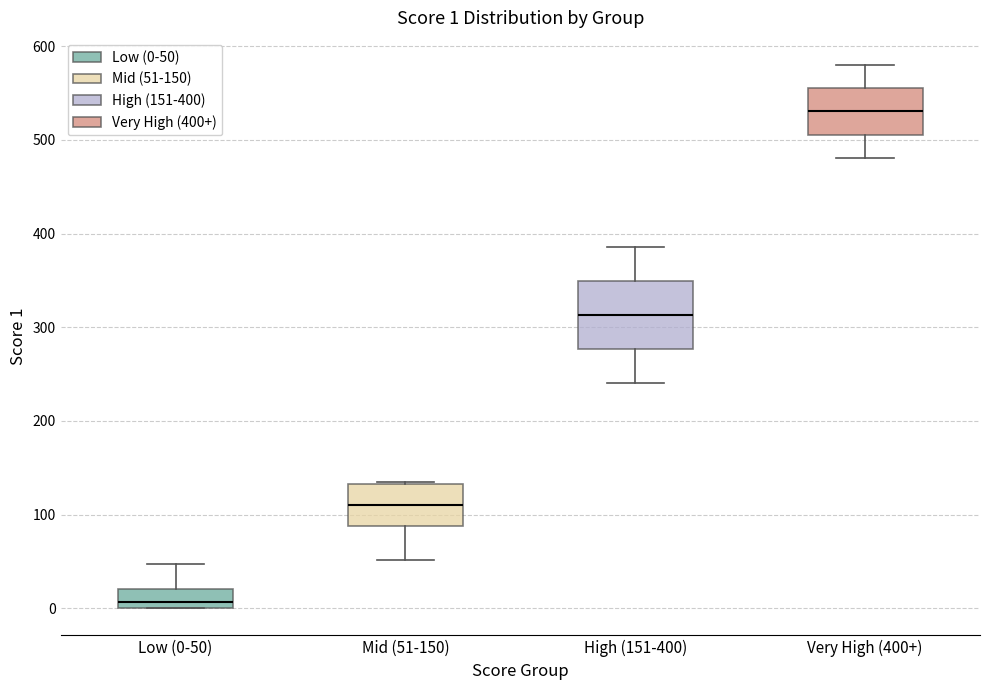

Which box is the tallest, from its lower edge to its upper edge?

High (151-400)